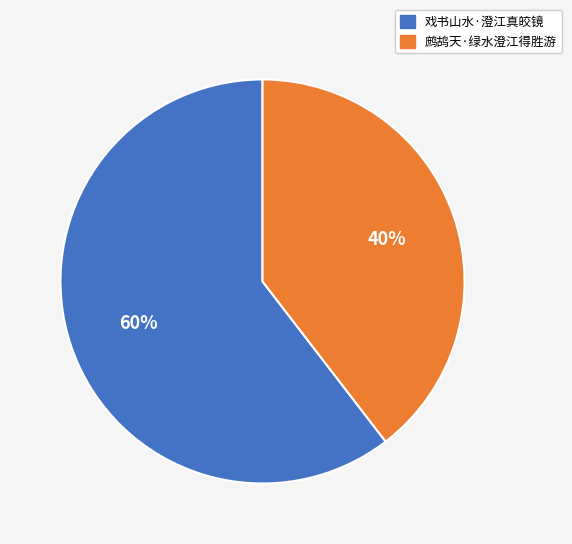

What is the majority slice?

戏书山水·澄江真皎镜